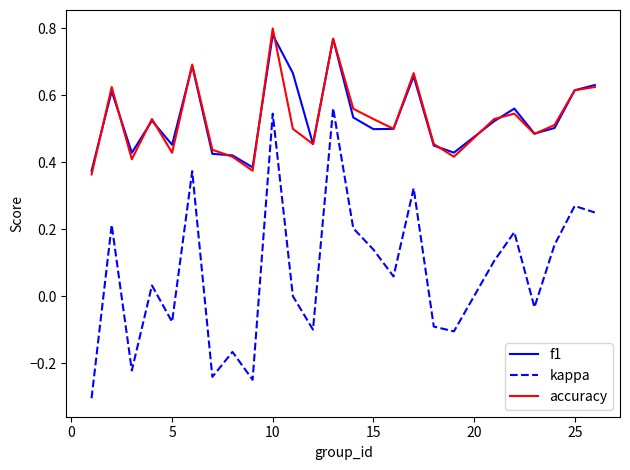

What is the smallest value displayed?

-0.3